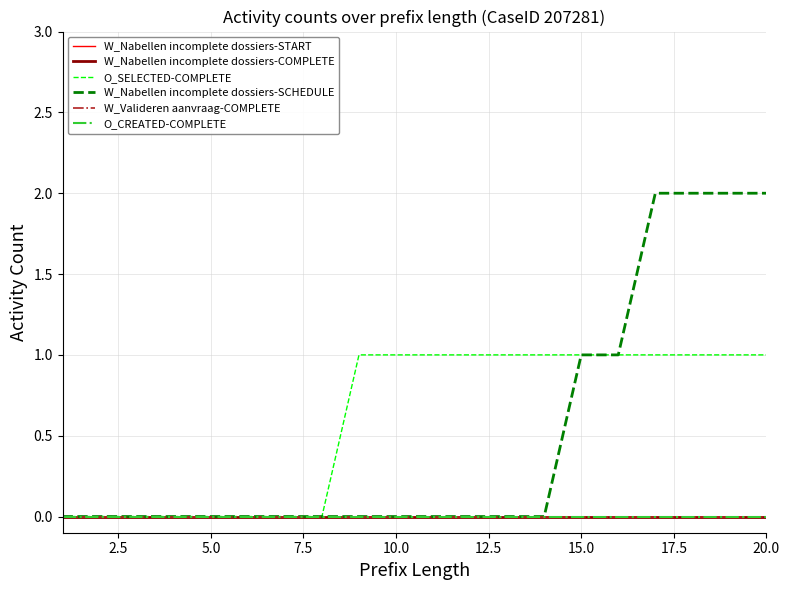

Does the chart display data point markers on the line(s)?

No